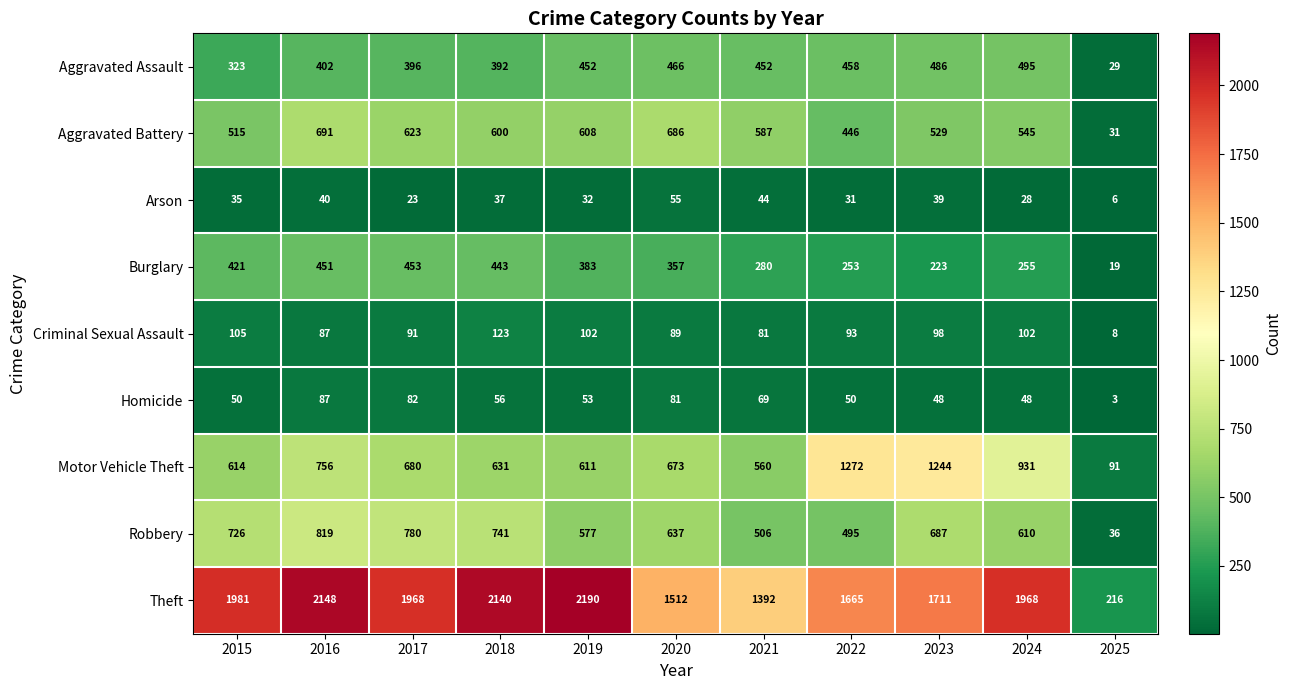

What is the approximate value of Motor Vehicle Theft at 2020?

673